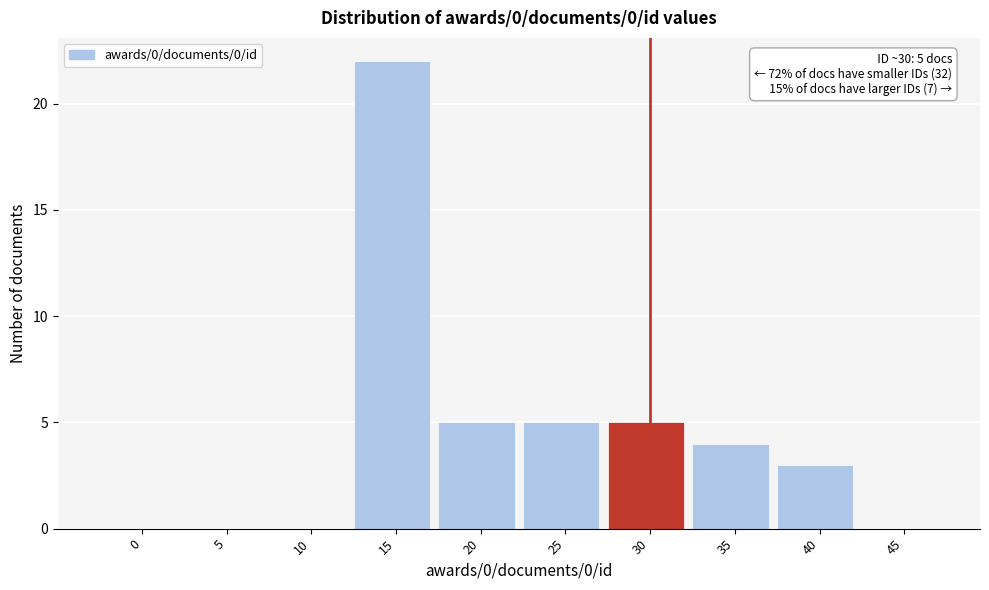

Reading right to left, transcribe all the data shown in this chart.

45=0	40=3	35=4	30=5	25=5	20=5	15=22	10=0	5=0	0=0